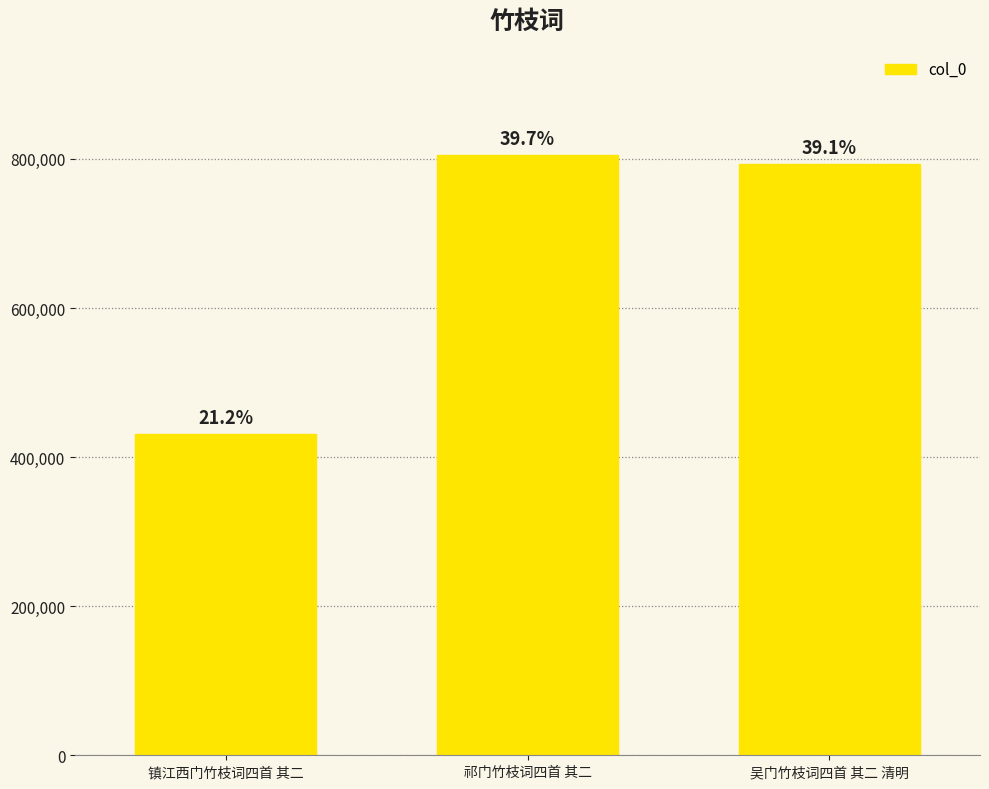

Which category has the highest value across all series?

祁门竹枝词四首 其二